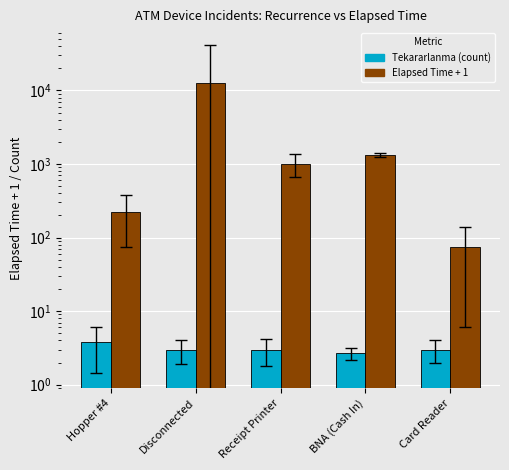

Are the bars grouped side by side (vs. stacked)?

Yes